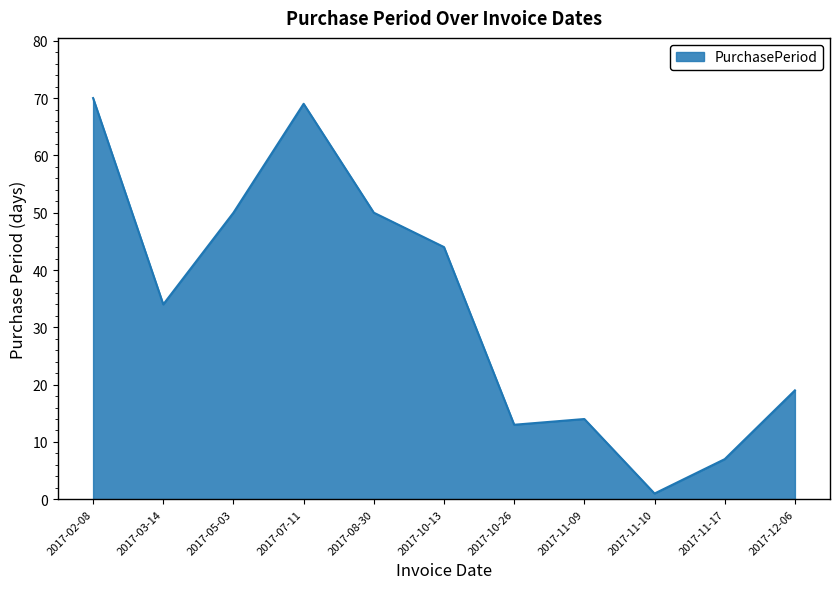

What value does the data have at 2017-05-03, to the nearest 5?

50